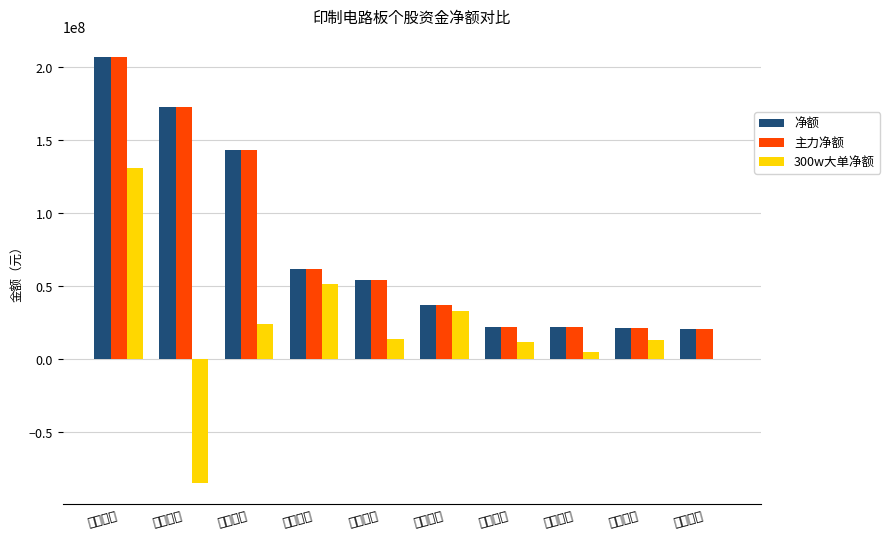

What are all the series names shown in the legend?

净额, 主力净额, 300w大单净额